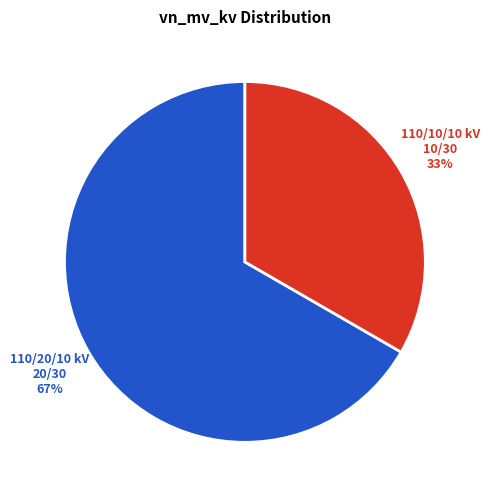

Is there a majority slice in this chart?

Yes